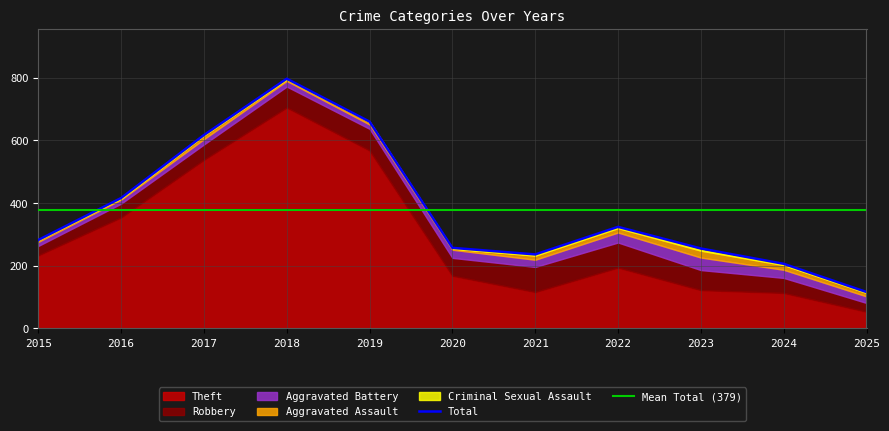

Does the chart display data point markers on the line(s)?

No